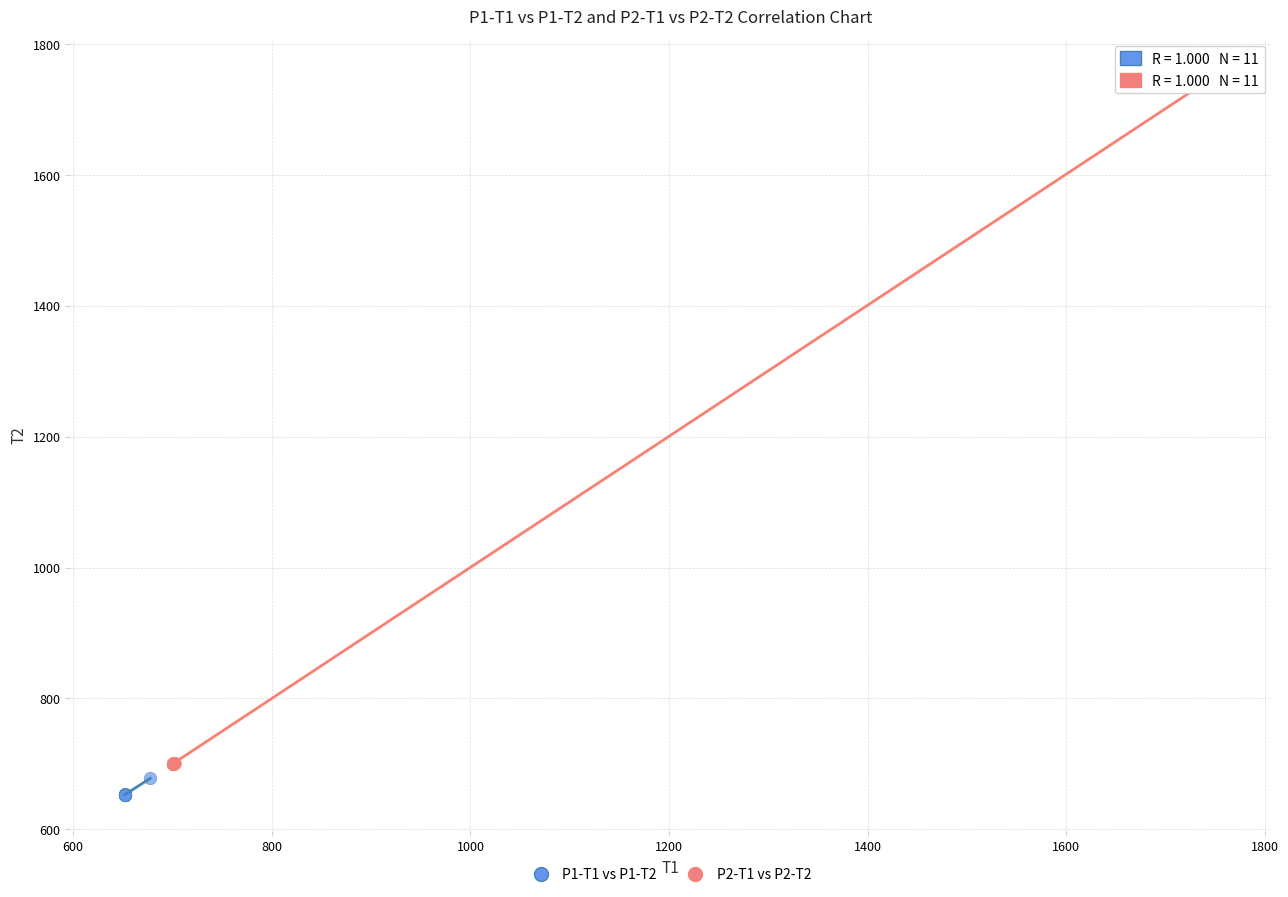

Which series reaches the maximum Y coordinate?

P2-T1 vs P2-T2